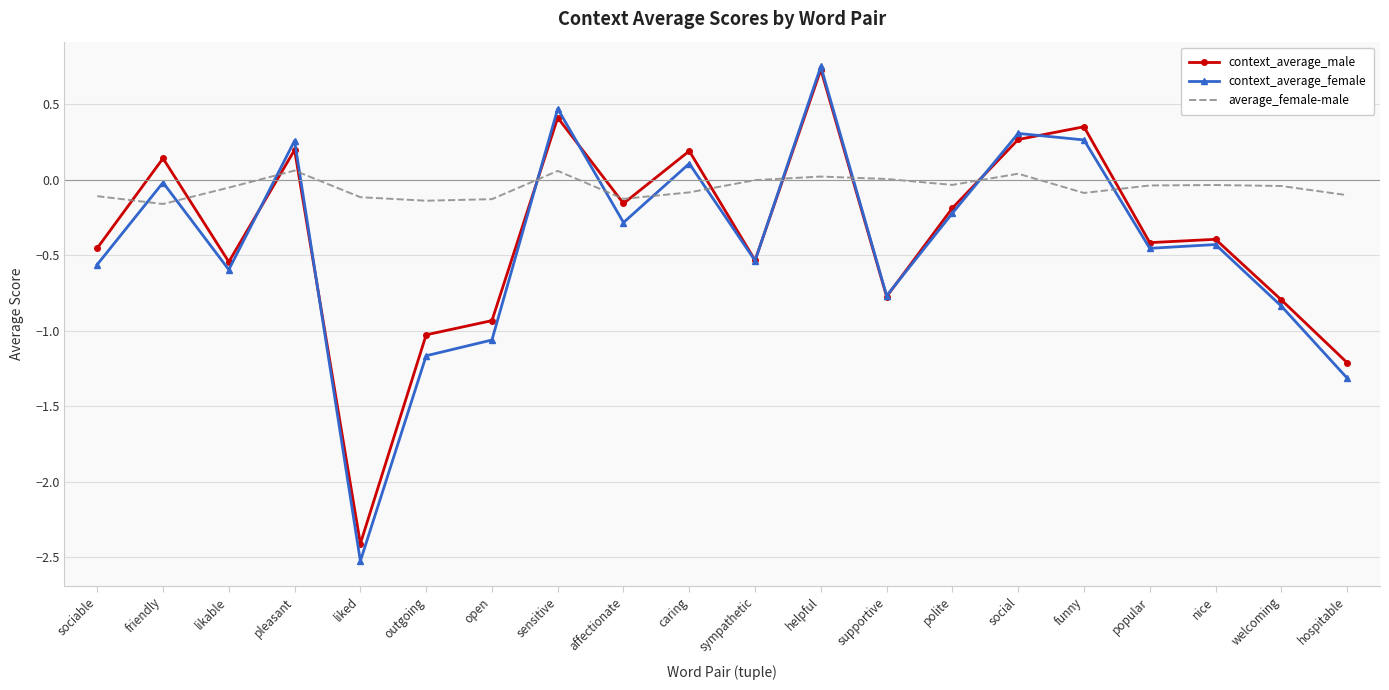

What is the total value across all series at outgoing?

-2.3